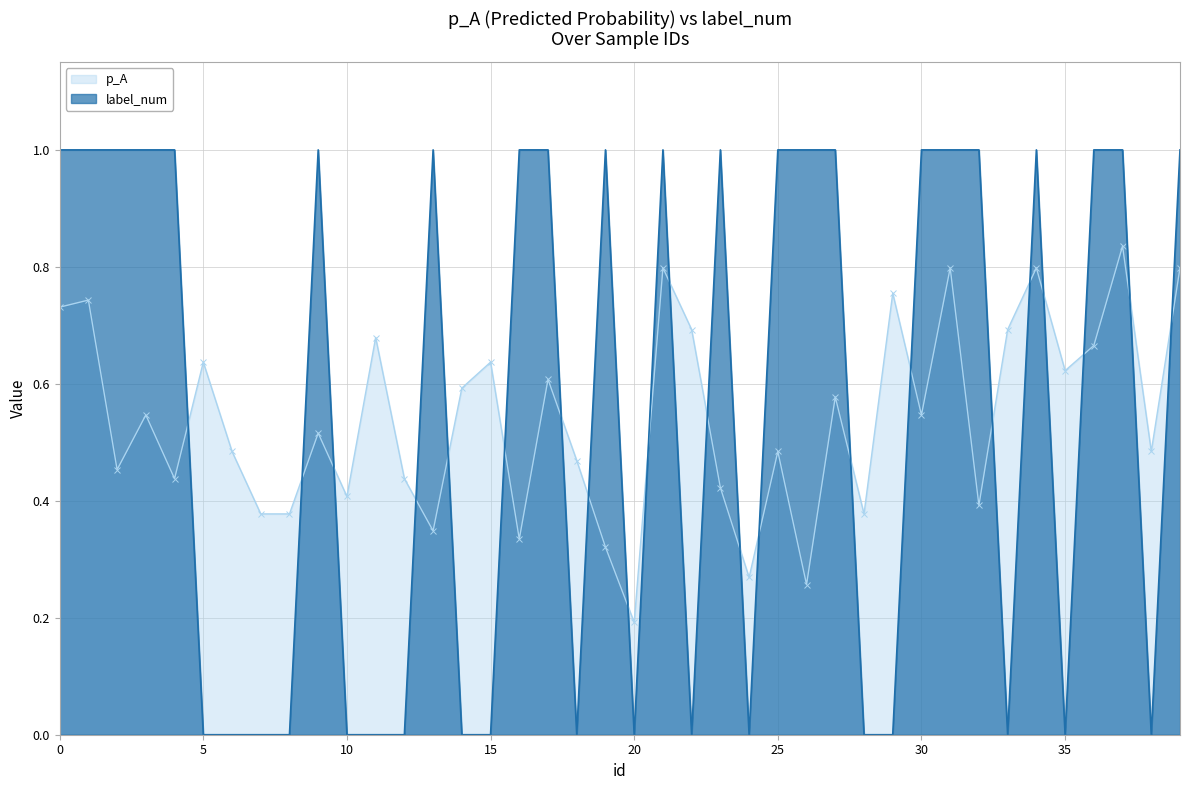

What is the difference between the maximum and minimum values in the label_num series?

1.0